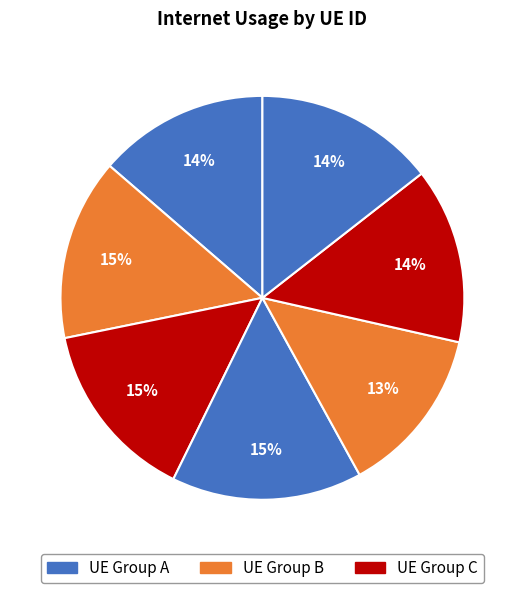

How many segments does this pie chart have?

7